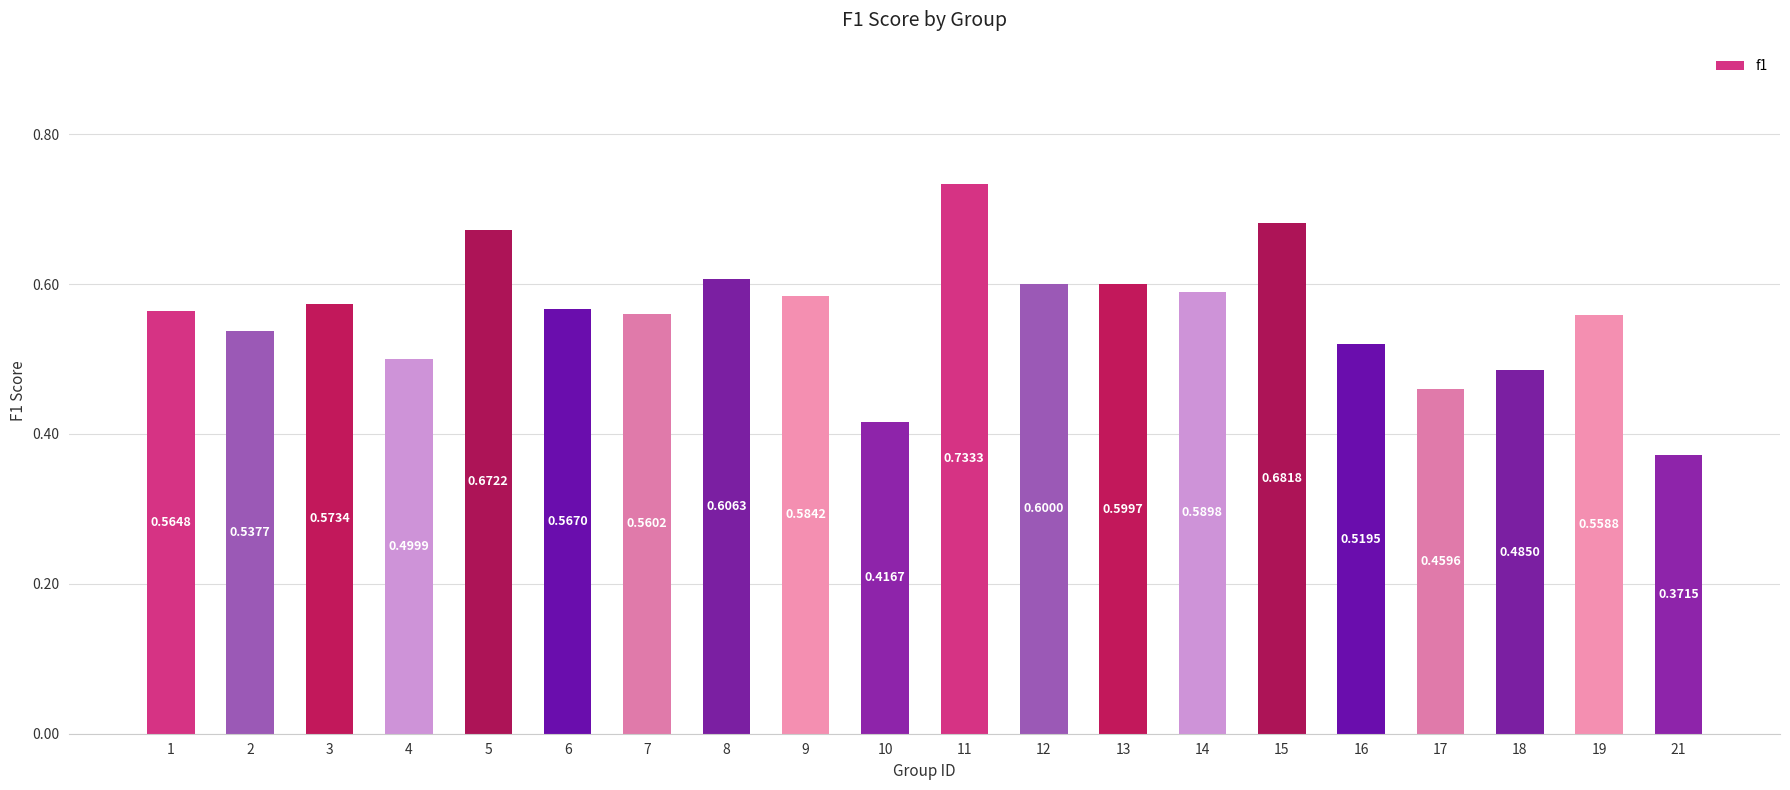

True or false: the data shows 0.6 at 6.

True